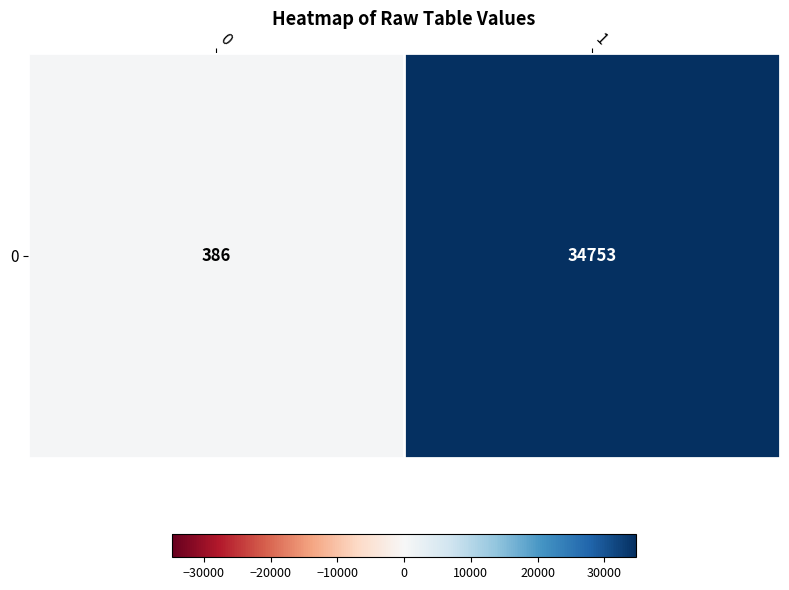

Rank the categories by value from highest to lowest.

1, 0